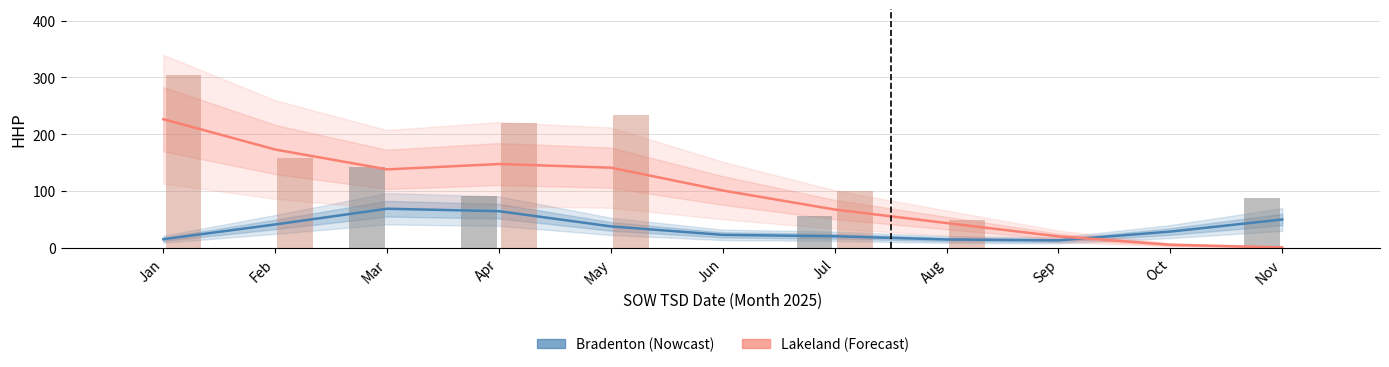

At which label is Lakeland (Forecast) closest to 113?

Jun